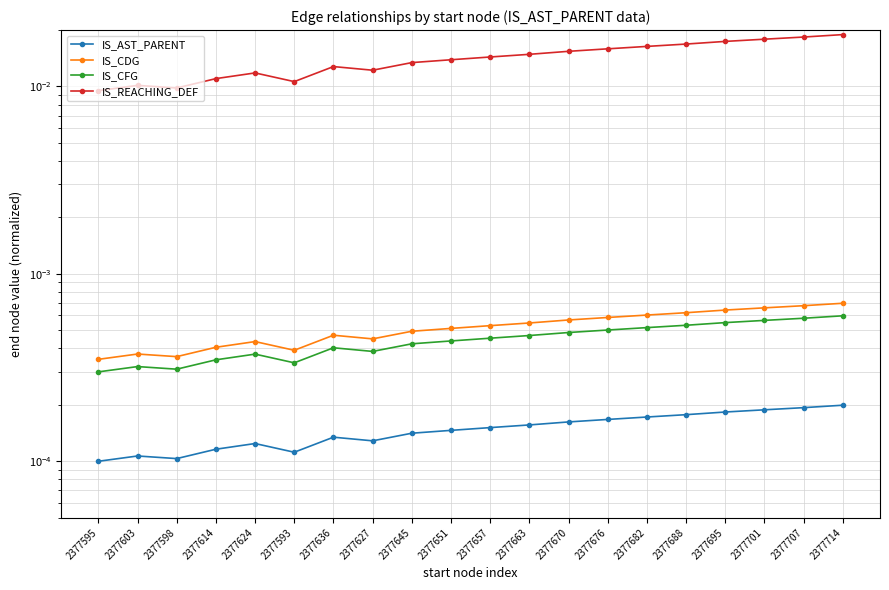

True or false: IS_REACHING_DEF and IS_CFG intersect in this chart.

False